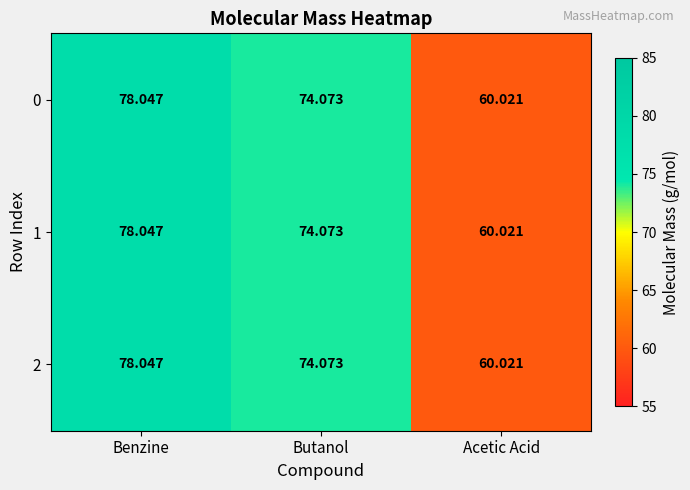

What is the total value across all series at Butanol?

222.2